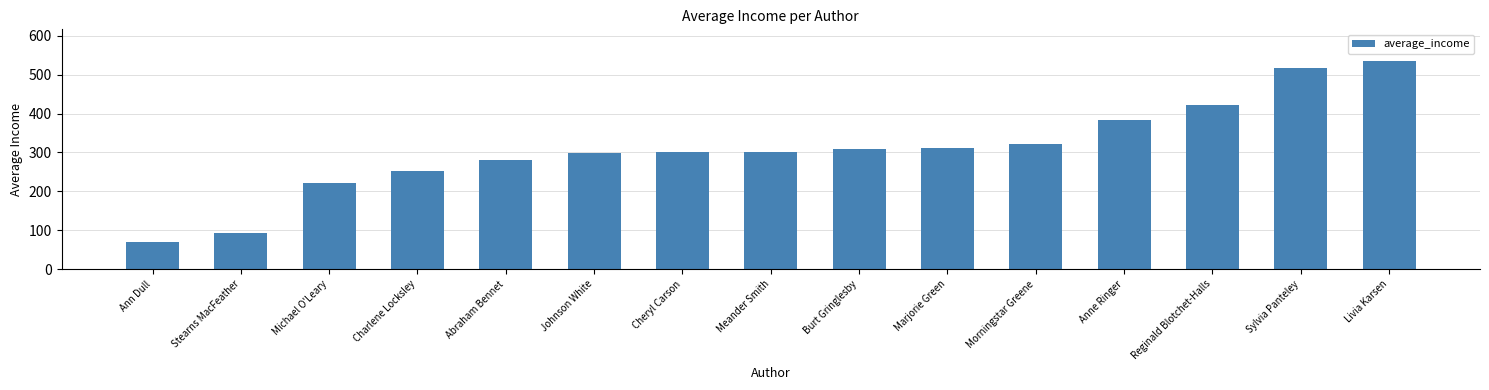

Which category has the lowest value across all series?

Ann Dull